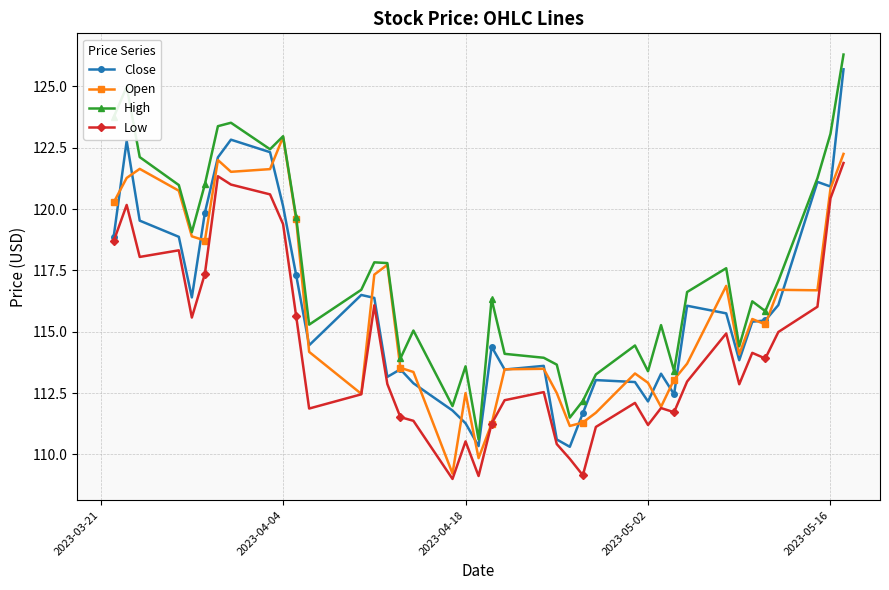

What is the difference between the maximum and minimum values in the Open series?

13.7